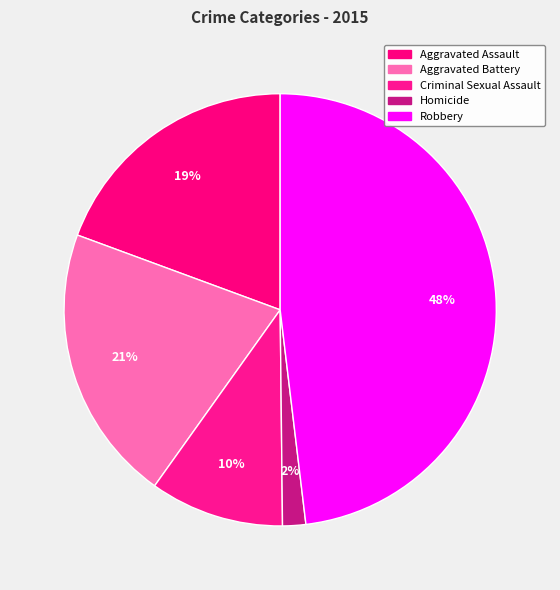

To the nearest percent, what portion does Homicide represent?

2%